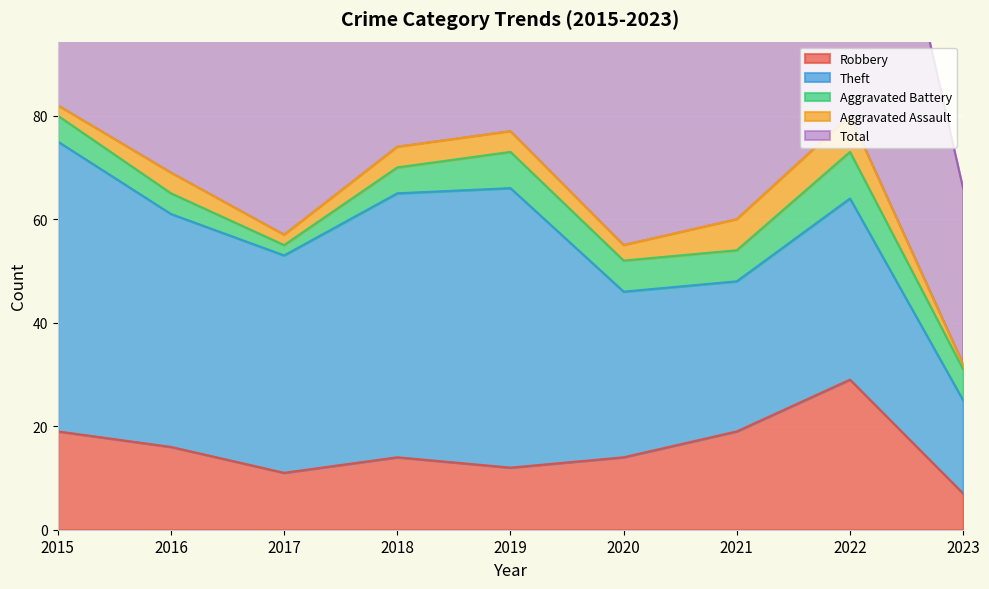

Count the number of categories in the chart.

9